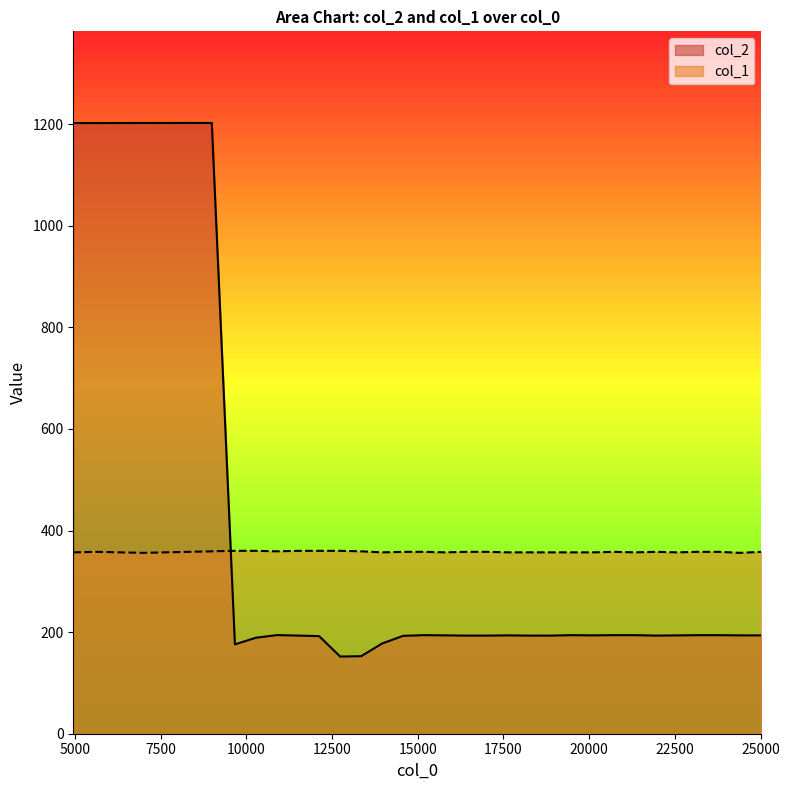

How many lines are shown in the chart?

2